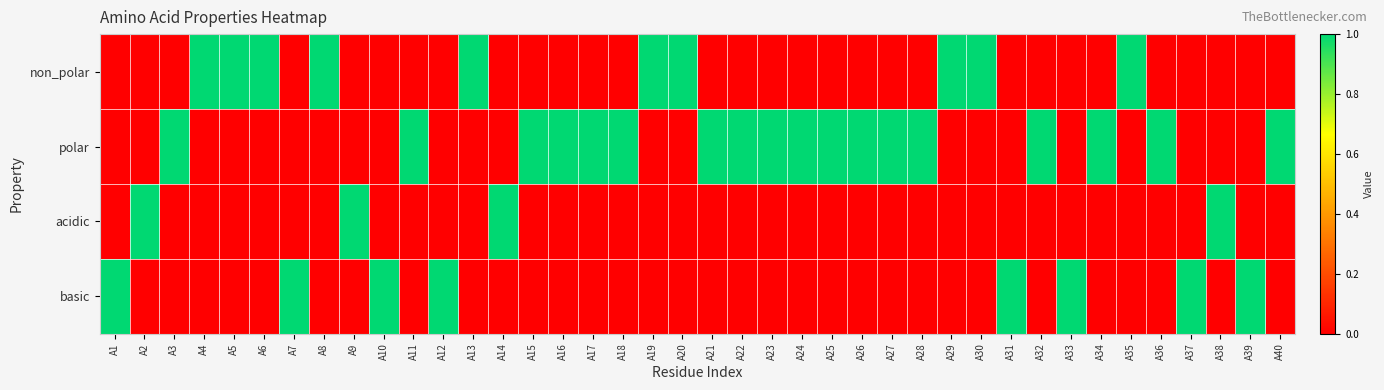

At how many categories does at least one series exceed 0?

40